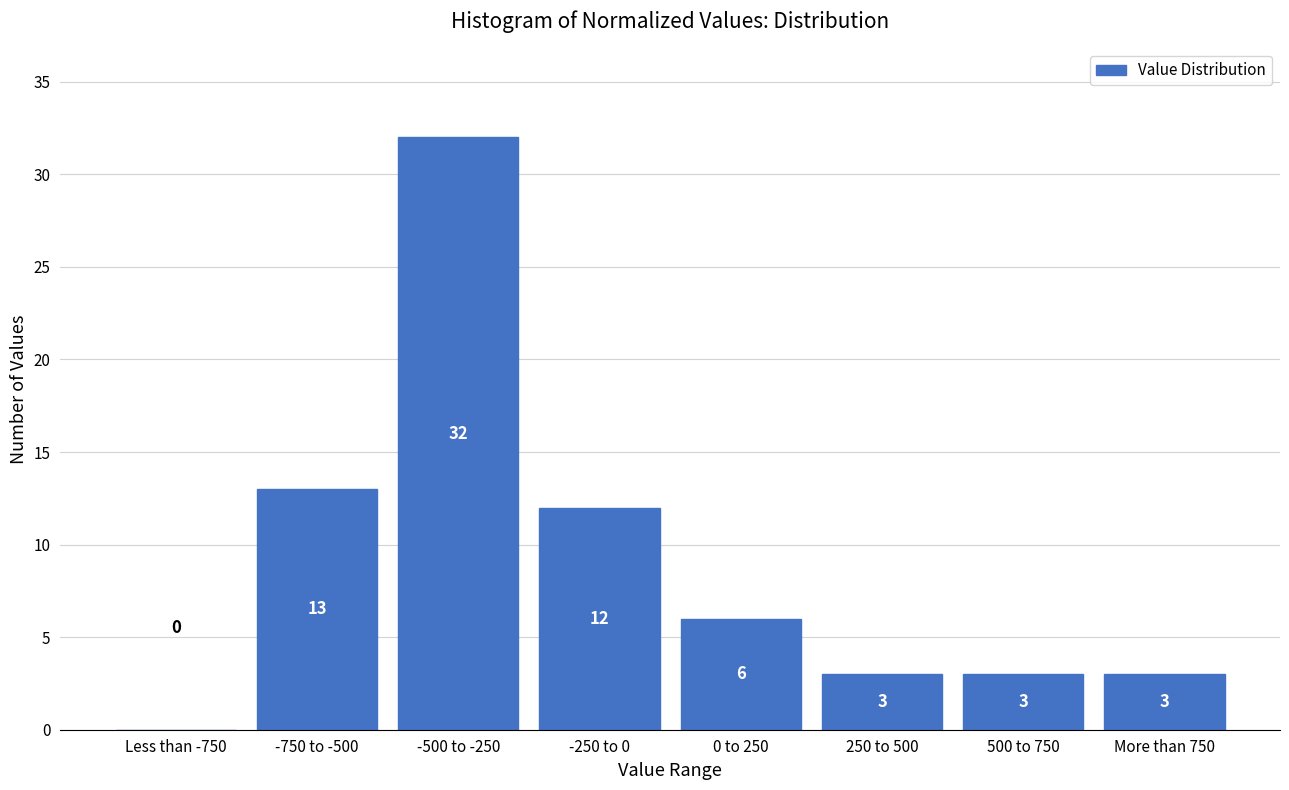

Reading right to left, list all the values displayed in this chart.

More than 750=3	500 to 750=3	250 to 500=3	0 to 250=6	-250 to 0=12	-500 to -250=32	-750 to -500=13	Less than -750=0